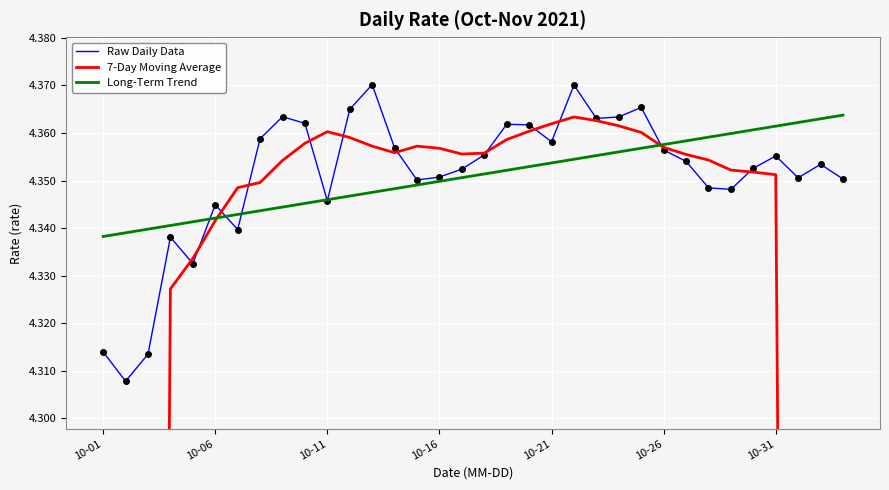

Reading left to right, transcribe all the data shown in this chart.

Raw Daily Data: 4.3	4.3	4.3	4.3	4.3	4.3	4.3	4.4	4.4	4.4	4.3	4.4	4.4	4.4	4.4	4.4	4.4	4.4	4.4	4.4	4.4	4.4	4.4	4.4	4.4	4.4	4.4	4.3	4.3	4.4	4.4	4.4	4.4	4.4
7-Day Moving Average: 2.5	3.1	3.7	4.3	4.3	4.3	4.3	4.3	4.4	4.4	4.4	4.4	4.4	4.4	4.4	4.4	4.4	4.4	4.4	4.4	4.4	4.4	4.4	4.4	4.4	4.4	4.4	4.4	4.4	4.4	4.4	3.7	3.1	2.5
Long-Term Trend: 4.3	4.3	4.3	4.3	4.3	4.3	4.3	4.3	4.3	4.3	4.3	4.3	4.3	4.3	4.3	4.3	4.4	4.4	4.4	4.4	4.4	4.4	4.4	4.4	4.4	4.4	4.4	4.4	4.4	4.4	4.4	4.4	4.4	4.4